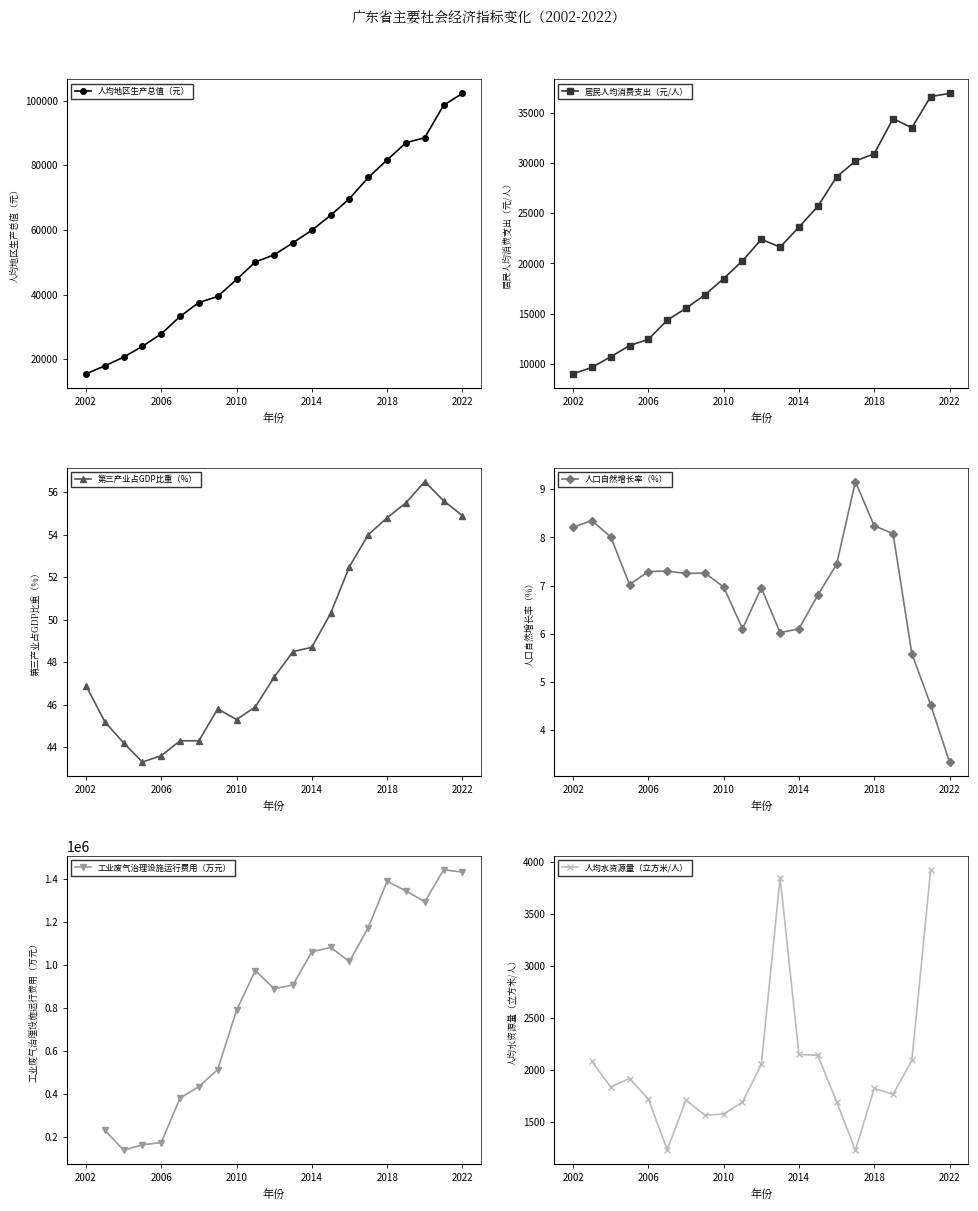

The 人口自然增长率（%） series shows 2.6 at 2010. True or false?

False